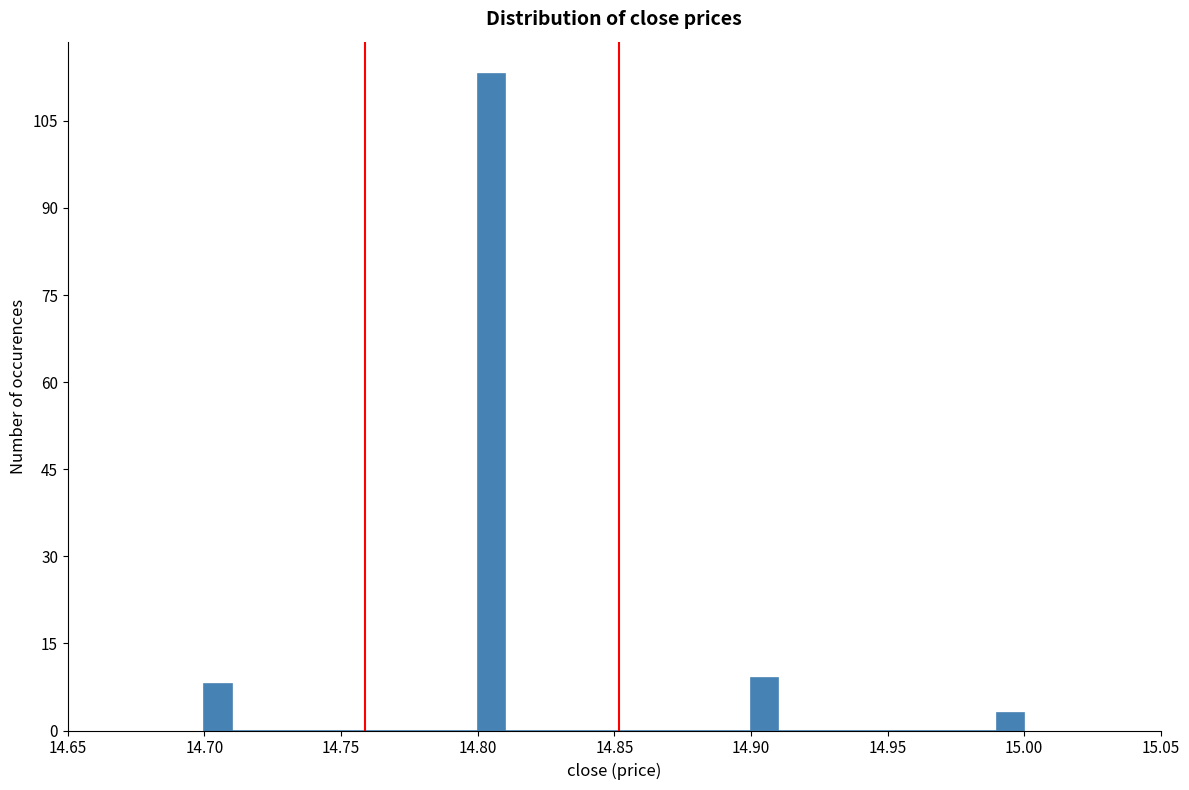

Around what value on the x-axis is the tallest bar? Give the approximate position of its centre, as read against the axis.

14.805